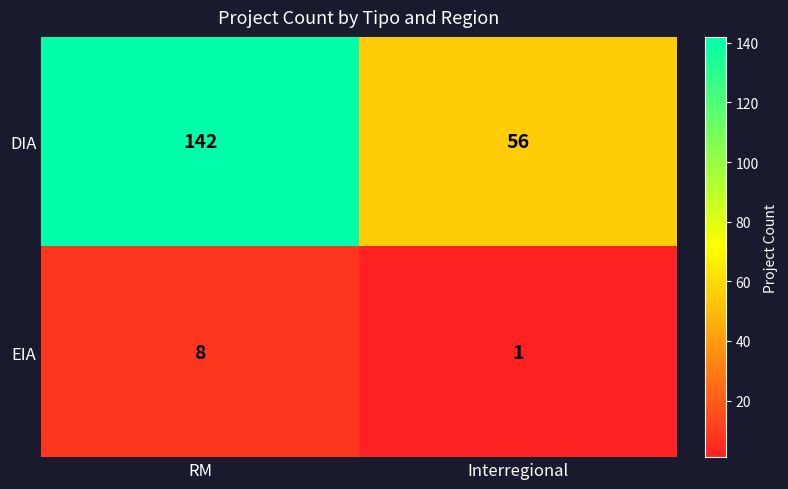

Which series has the largest range (max minus min)?

DIA